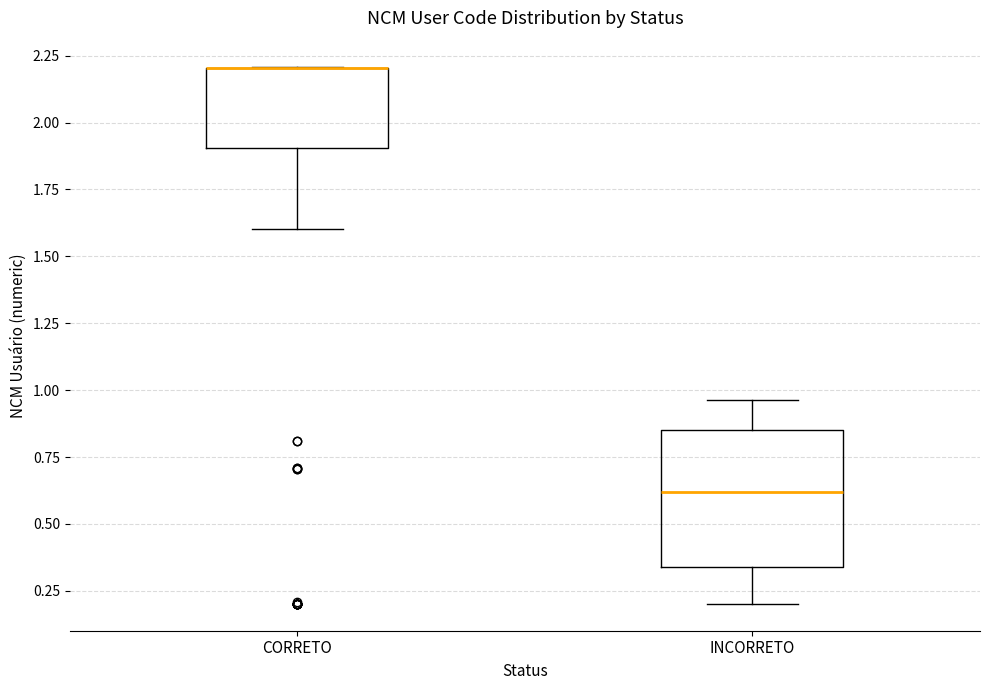

Comparing the boxes themselves (not the whiskers), which one is the tallest?

INCORRETO